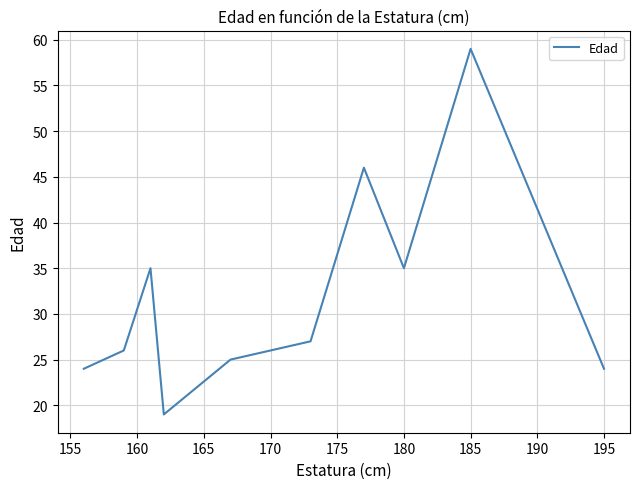

How many values are below 27?

5